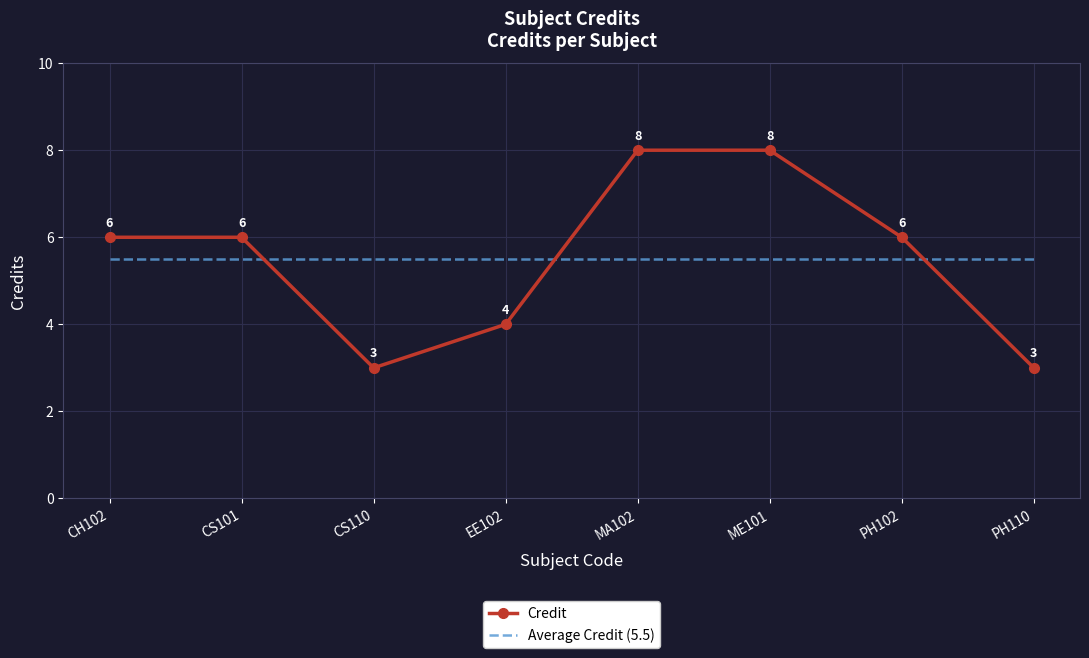

Count the Credit values in the range 4 to 8.

6